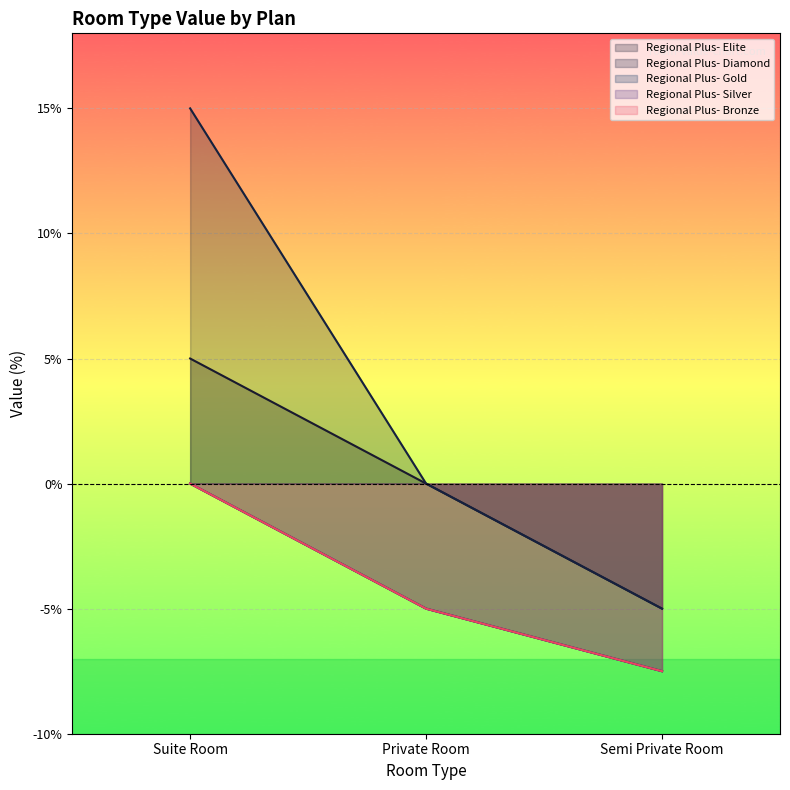

What is the difference between the Regional Plus- Silver values at Semi Private Room and Suite Room?

7.5